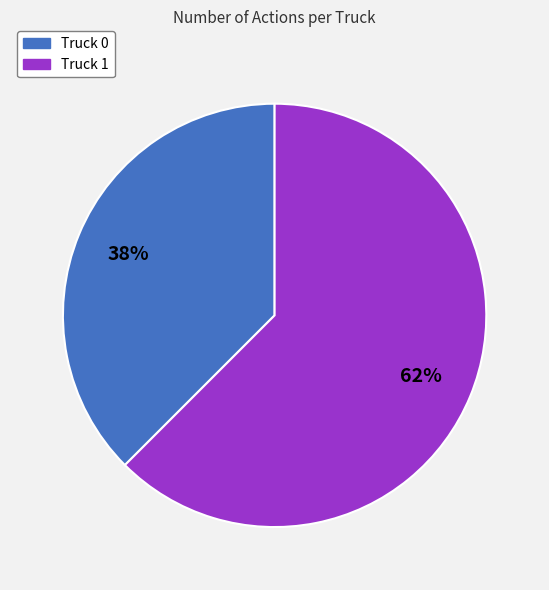

Approximately how many times larger is the value at Truck 0 compared to Truck 1?

0.6